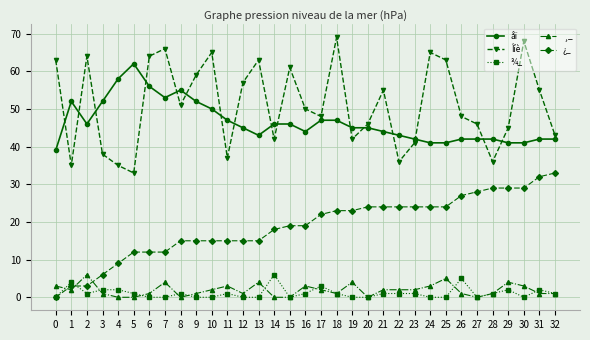

Is the value of åï at 9 greater than the value of ¾_ at 28?

Yes